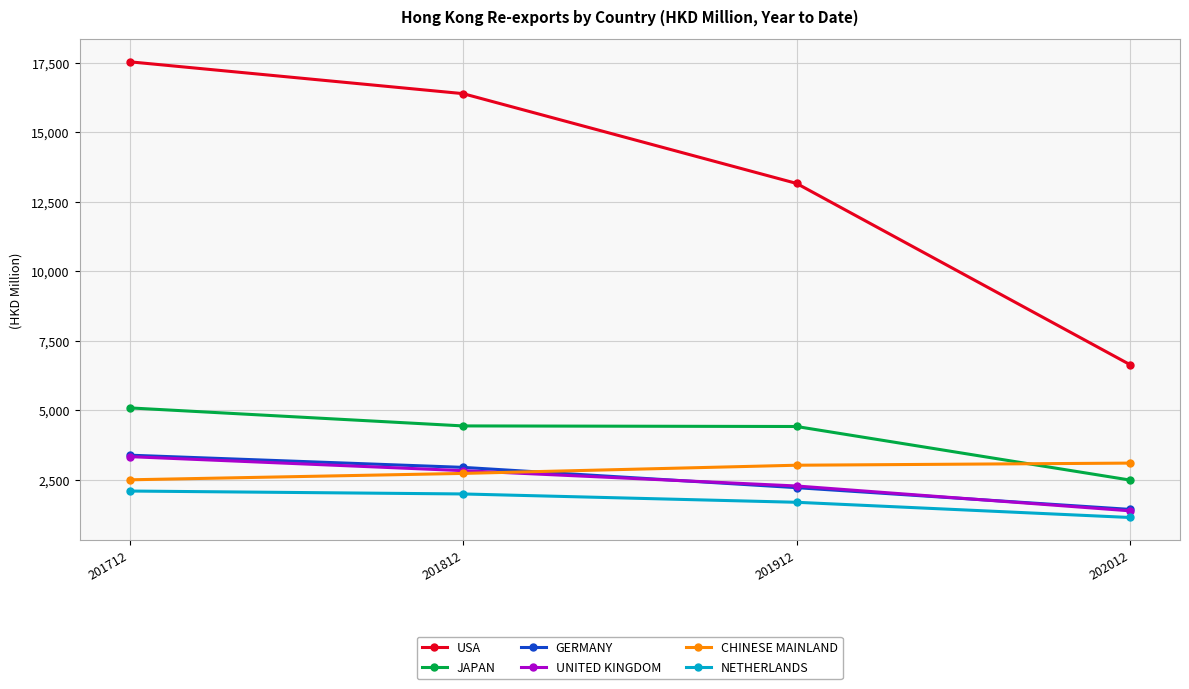

Rank the categories by GERMANY value from highest to lowest.

201712, 201812, 201912, 202012